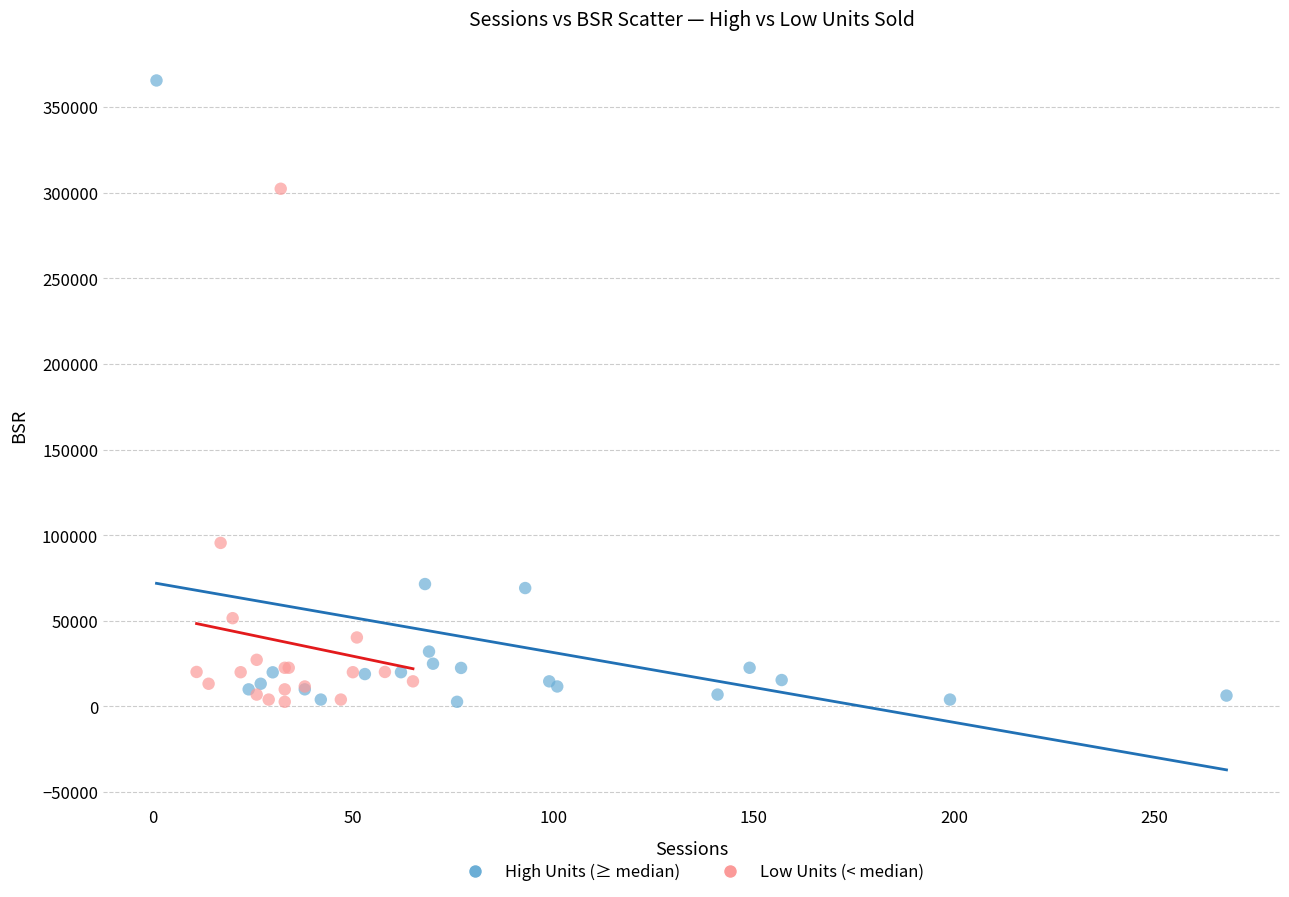

Which series contains the highest Y value?

High Units (≥ median)